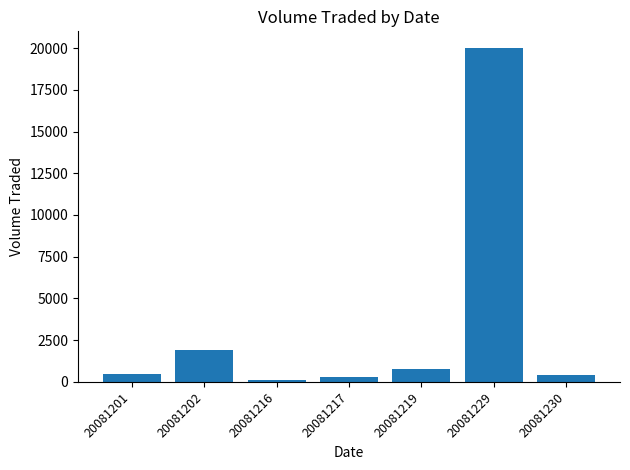

Are the bars grouped side by side (vs. stacked)?

No